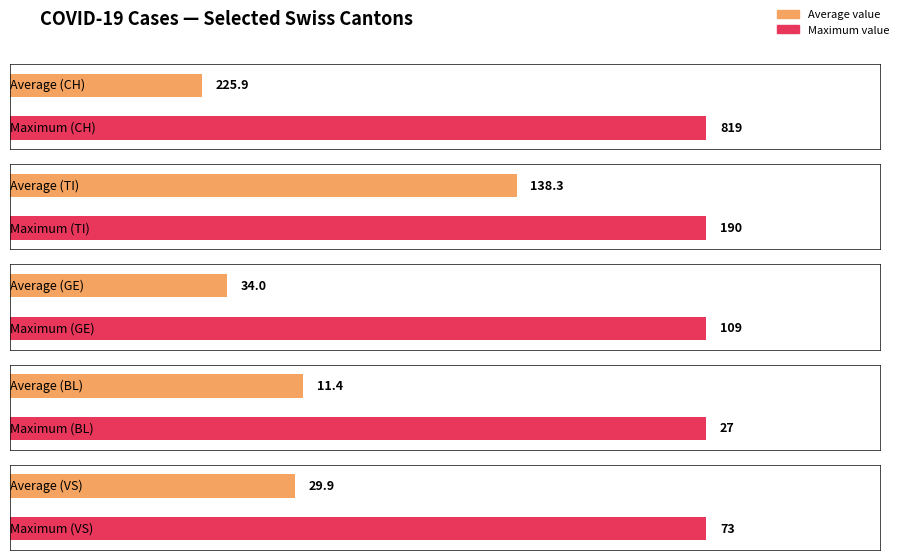

Is it true that TI equals 92 at 2020-03-24?

False